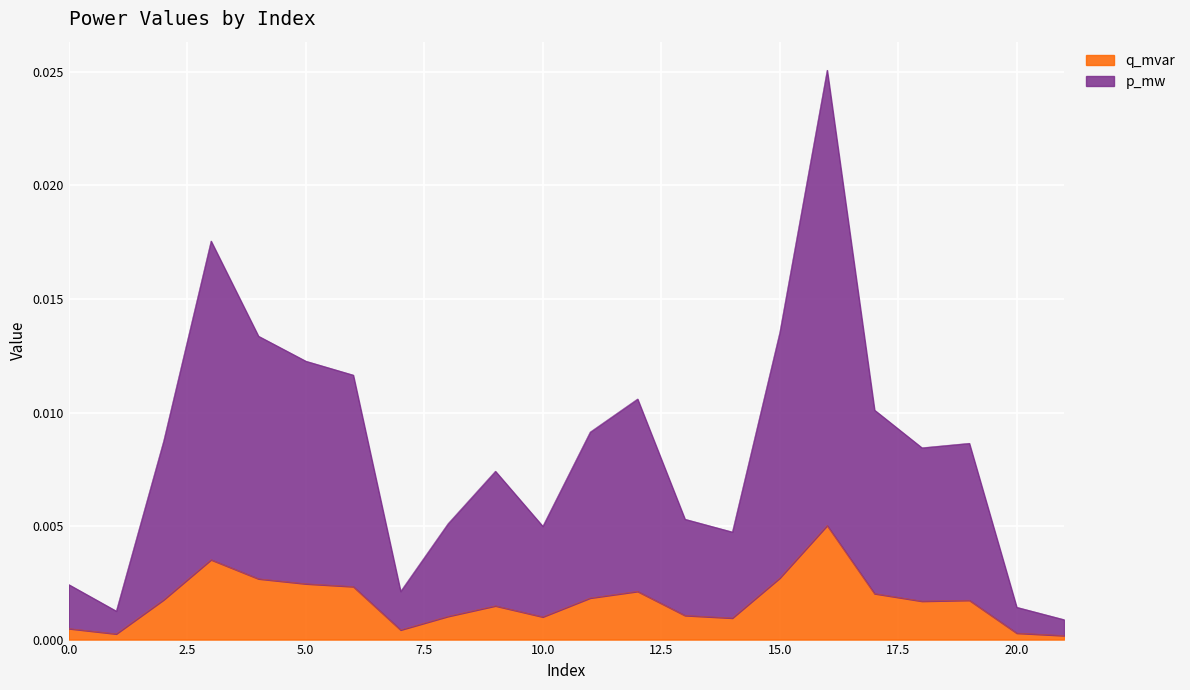

What are all the series names shown in the legend?

q_mvar, p_mw